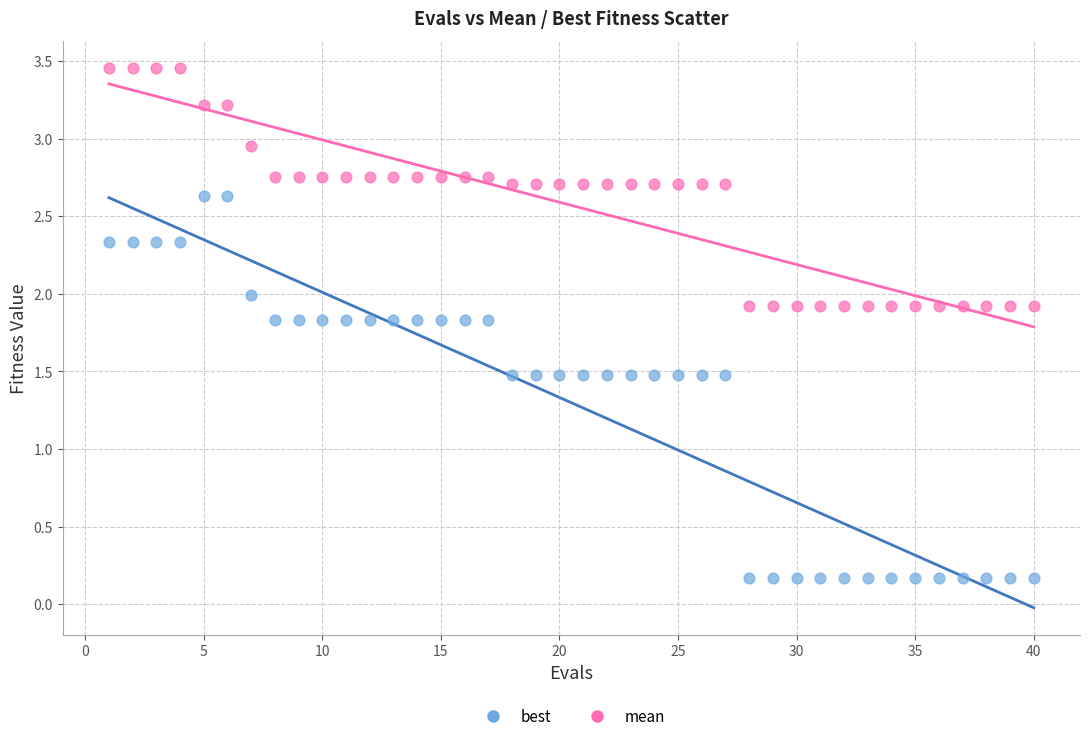

Which series has the largest Y range (max minus min)?

best